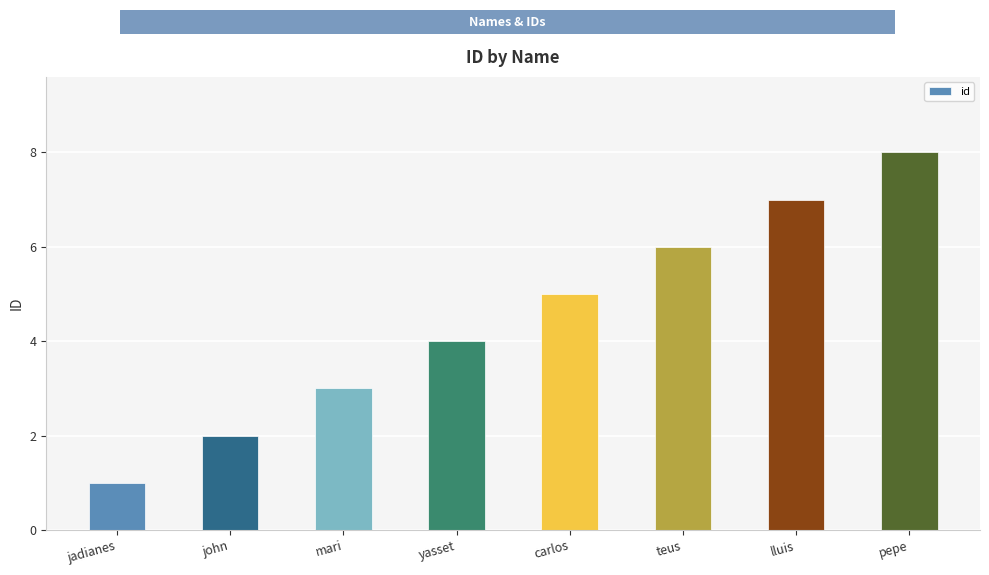

What is the smallest value displayed?

1